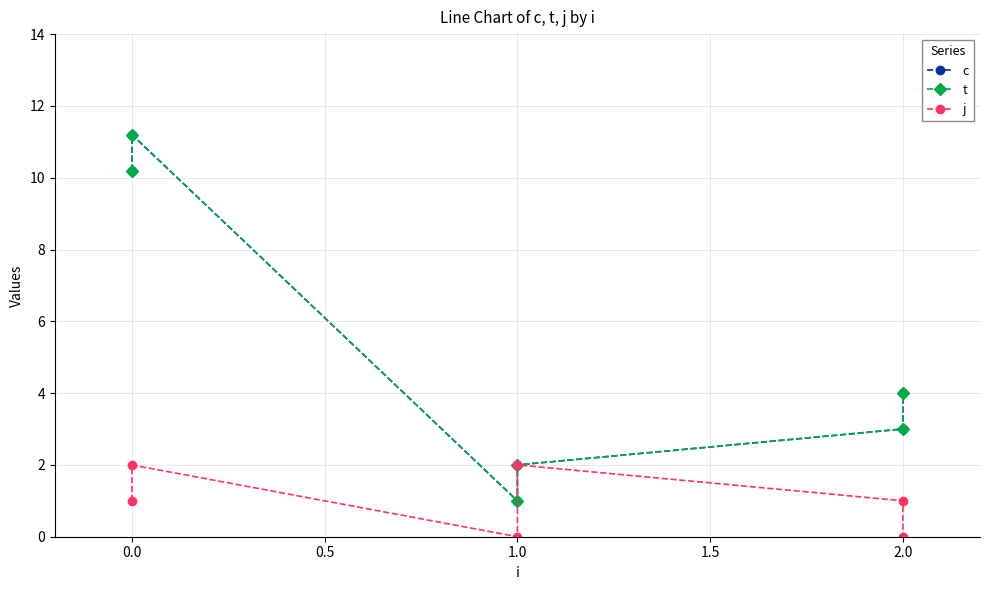

In c, how many points are higher than both neighbors (excluding endpoints)?

1